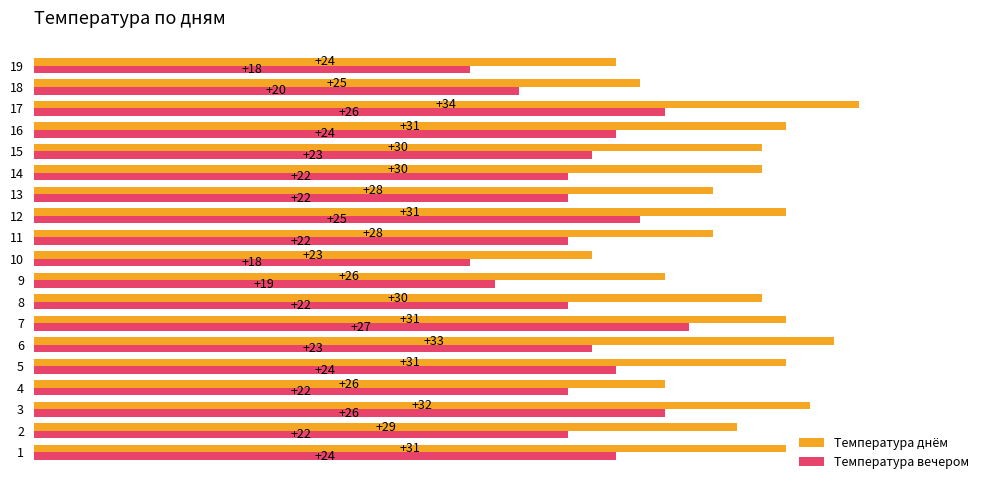

At which category is the sum across all series the highest?

17